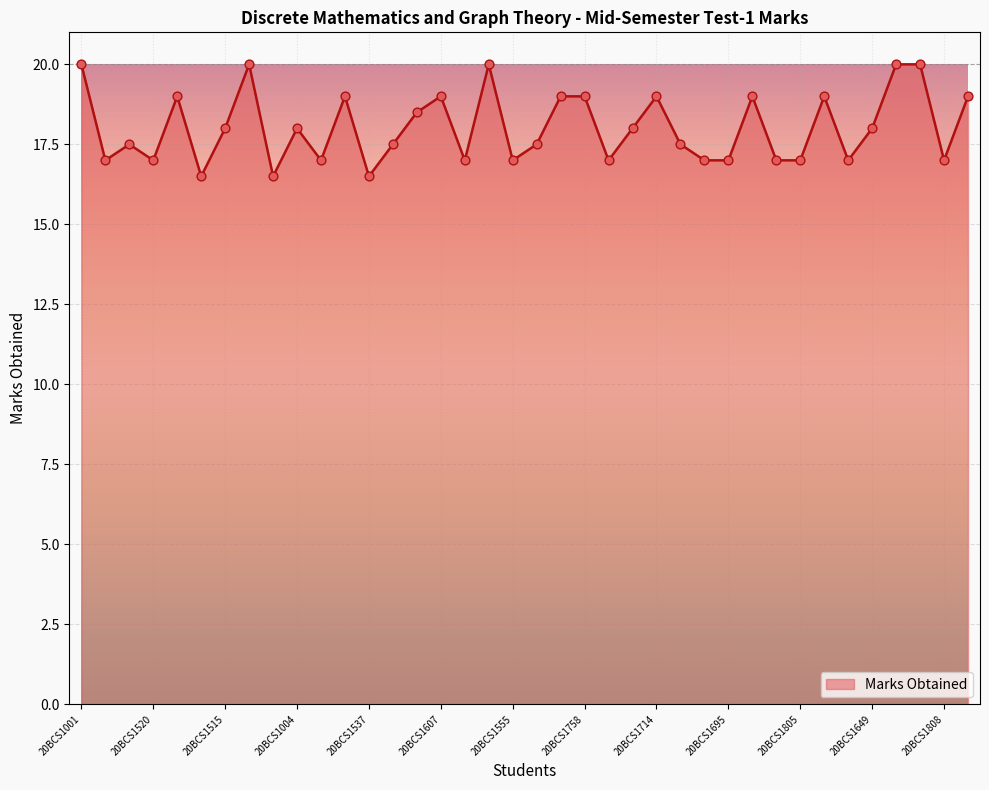

What is the difference between the maximum and minimum values?

3.5